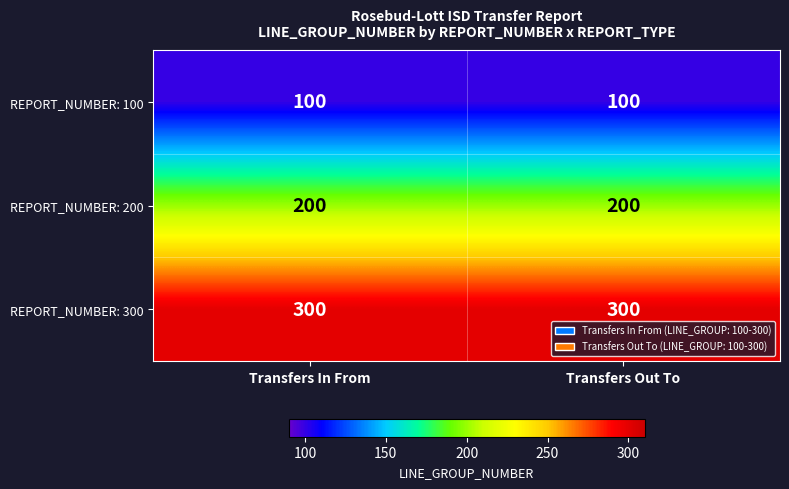

What is the average value of the REPORT_NUMBER: 200 series?

200